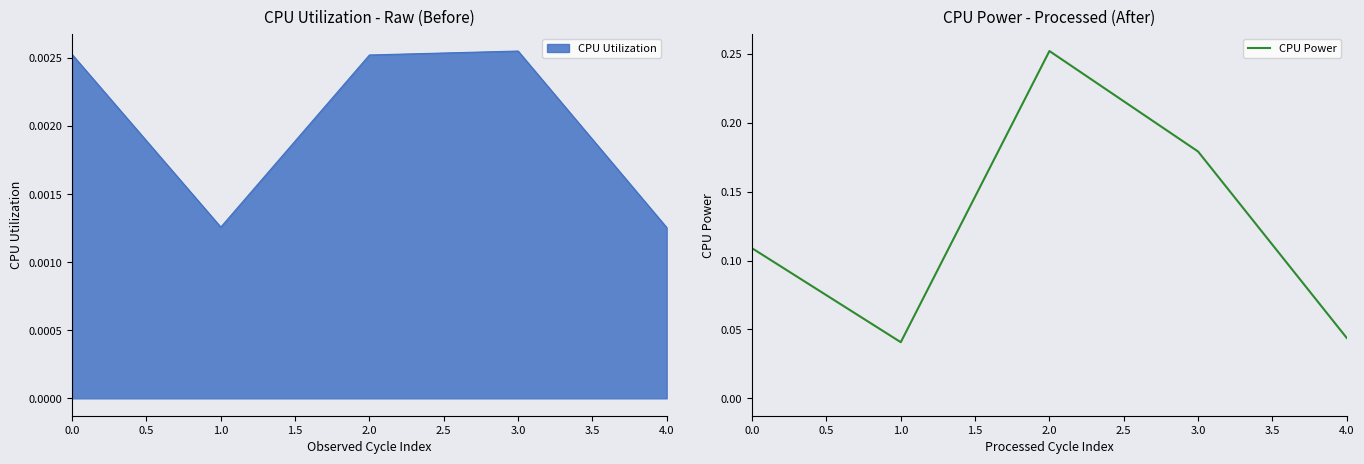

What is the sum of all values?

0.6